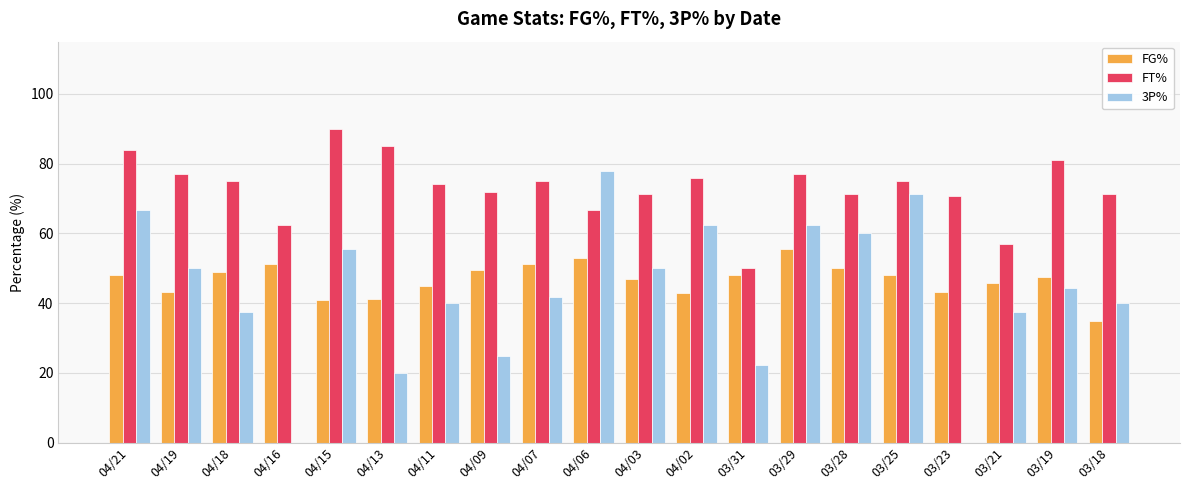

What are all the series names shown in the legend?

FG%, FT%, 3P%